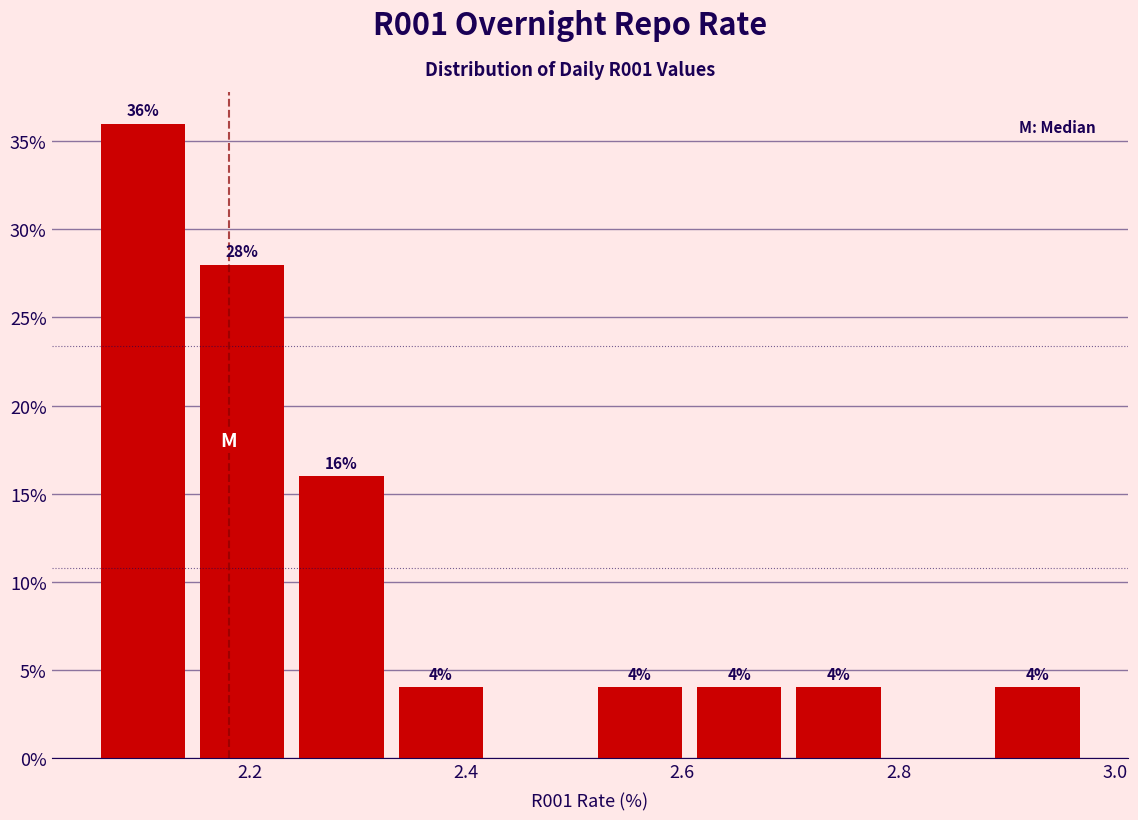

Over which range of the x-axis is the bar tallest?

2.06 to 2.14